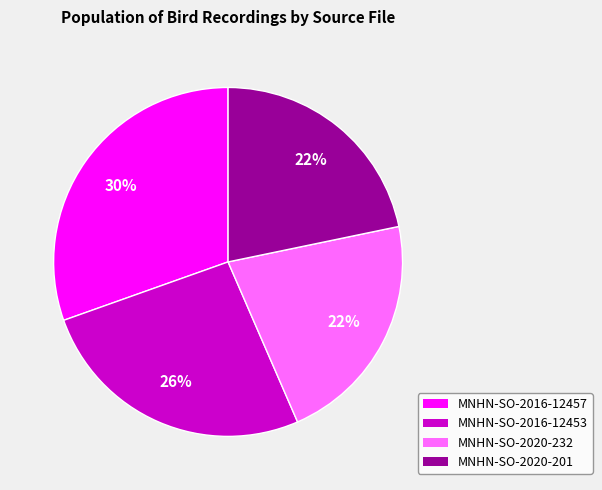

Is there a majority slice in this chart?

No